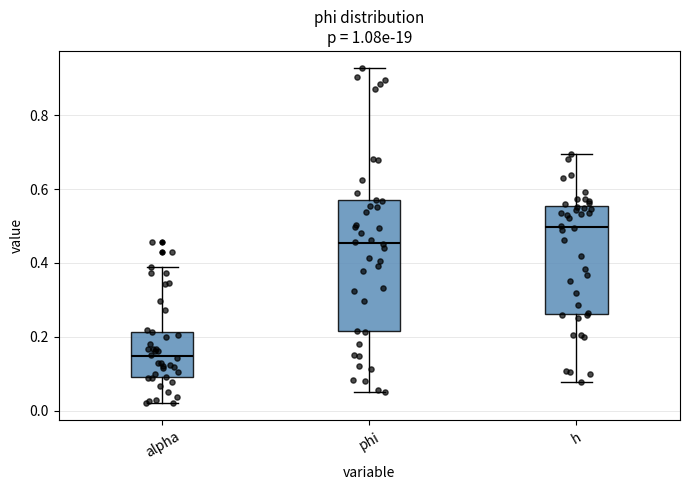

Reading left to right, read every box against the y-axis: the position of its median line, the range the box covers, and the ends of its whiskers. The values are not printed on the chart, so give them approximately, as read against the axis.

alpha: median 0.14, box 0.10 to 0.22, whiskers 0.02 to 0.38
phi: median 0.46, box 0.22 to 0.56, whiskers 0.06 to 0.92
h: median 0.50, box 0.26 to 0.56, whiskers 0.08 to 0.70